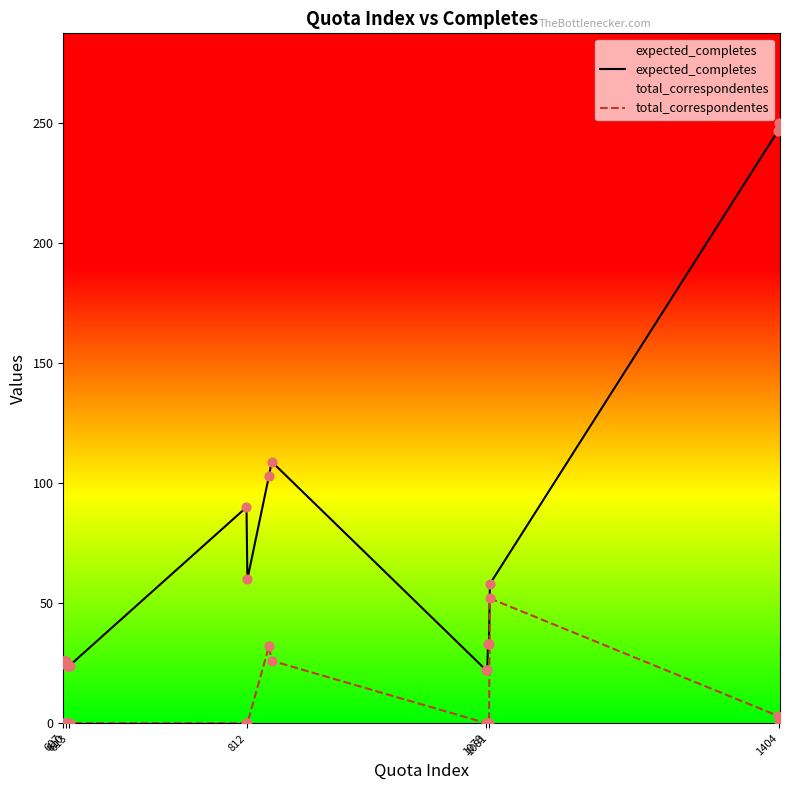

Which series contains the lowest Y value?

total_correspondentes